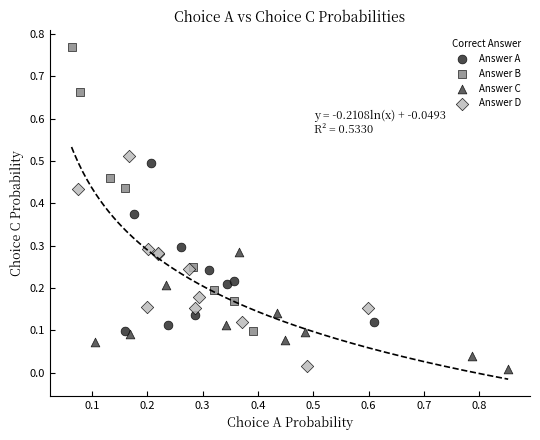

Which series has the largest Y range (max minus min)?

Answer B